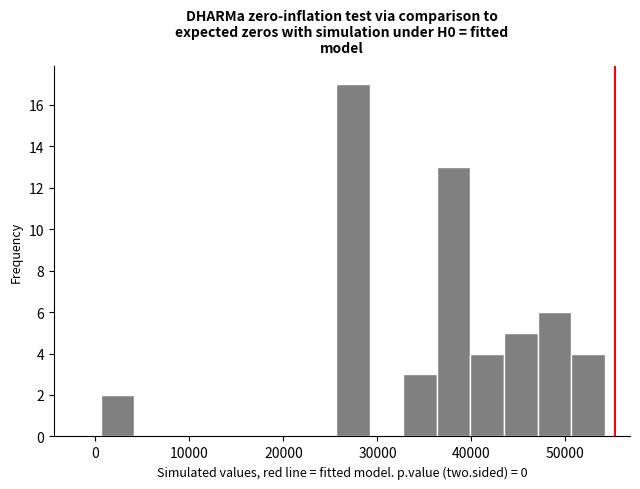

Around what value on the x-axis is the tallest bar? Give the approximate position of its centre, as read against the axis.

27000